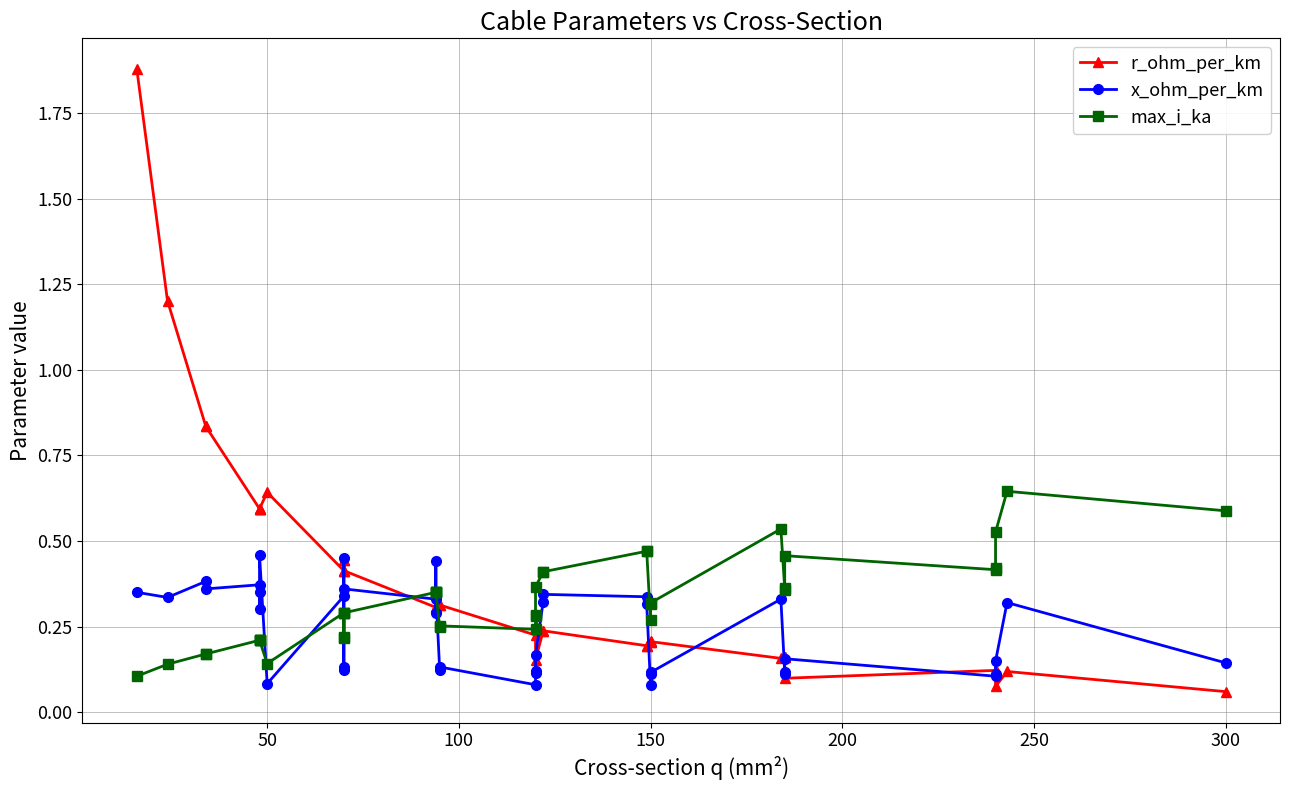

The value of max_i_ka at 10 is 0.1. True or false?

False